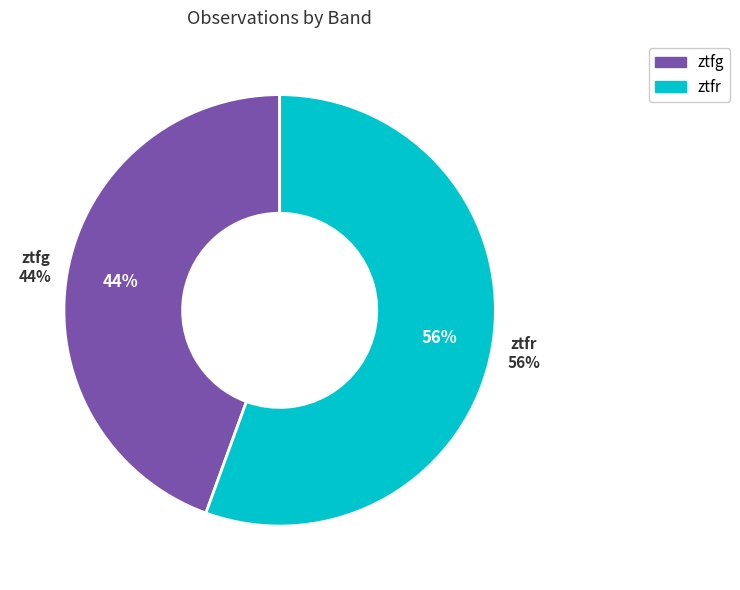

What is the smallest slice in the pie chart?

ztfg